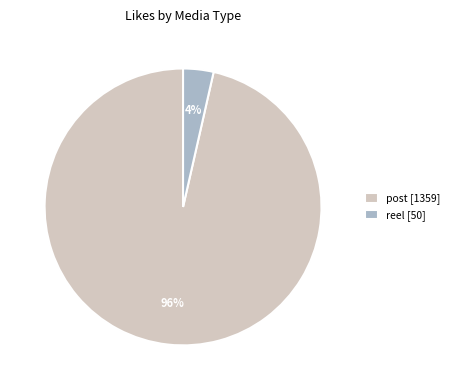

The reel slice represents 4% of the pie. True or false?

True